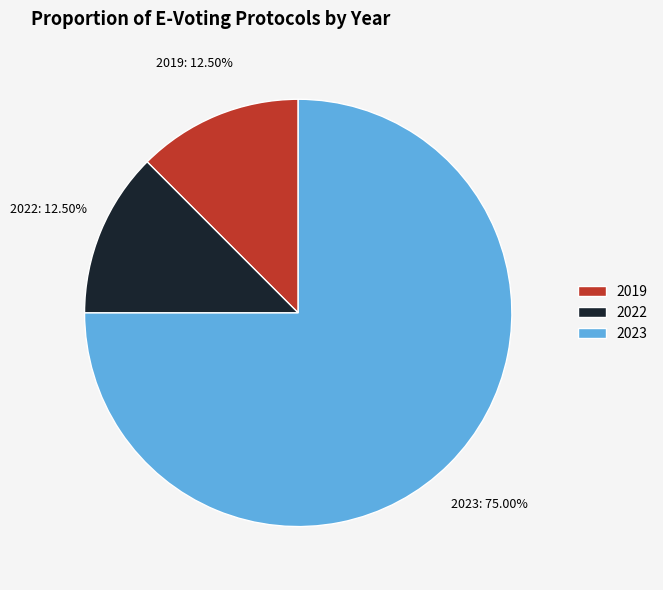

Which category has the biggest portion of the pie?

2023